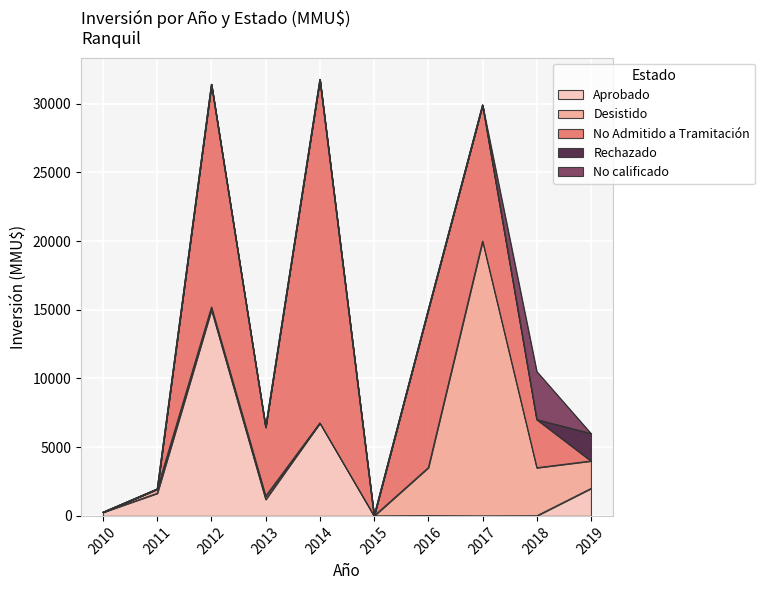

Count the number of data series in this chart.

5